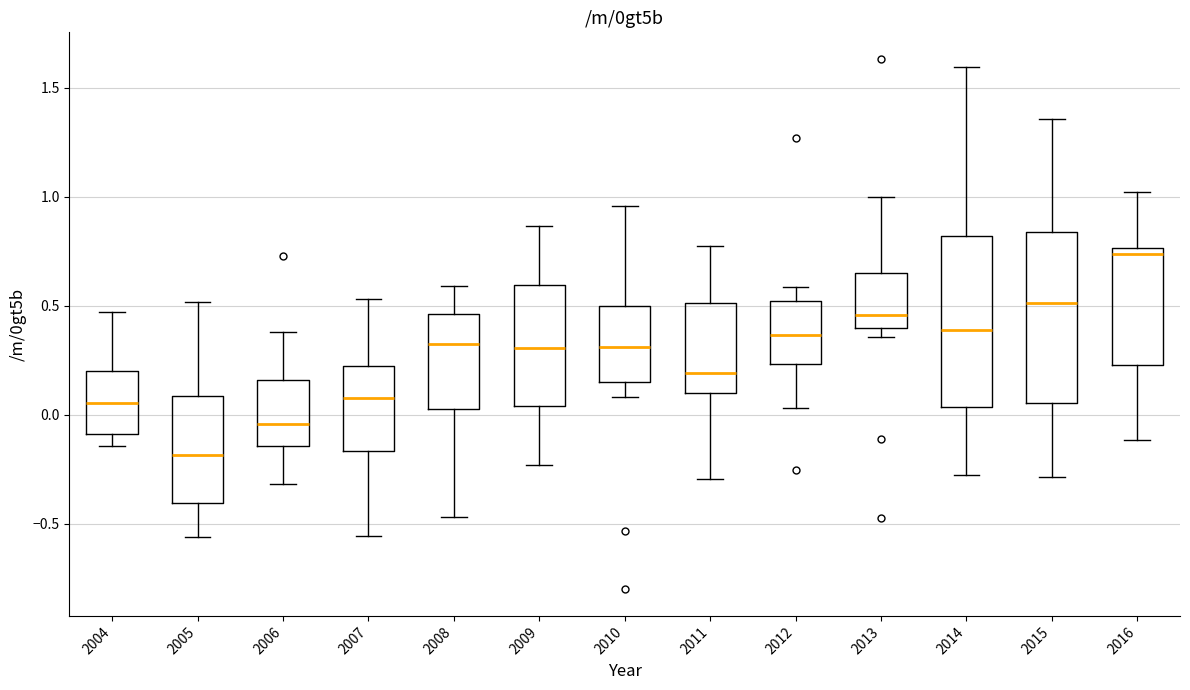

Reading left to right, transcribe this box plot: for each box, give where its median line is, the range the box spans, and where its two whiskers end, as read against the y-axis. The values are not printed on the chart, so give them approximately, as read against the axis.

2004: median 0.05, box -0.10 to 0.20, whiskers -0.15 to 0.45
2005: median -0.20, box -0.40 to 0.10, whiskers -0.55 to 0.50
2006: median -0.05, box -0.15 to 0.15, whiskers -0.30 to 0.40
2007: median 0.05, box -0.15 to 0.20, whiskers -0.55 to 0.55
2008: median 0.30, box 0.05 to 0.45, whiskers -0.45 to 0.60
2009: median 0.30, box 0.05 to 0.60, whiskers -0.25 to 0.85
2010: median 0.30, box 0.15 to 0.50, whiskers 0.10 to 0.95
2011: median 0.20, box 0.10 to 0.50, whiskers -0.30 to 0.80
2012: median 0.35, box 0.25 to 0.50, whiskers 0.05 to 0.60
2013: median 0.45, box 0.40 to 0.65, whiskers 0.35 to 1.00
2014: median 0.40, box 0.05 to 0.80, whiskers -0.30 to 1.60
2015: median 0.50, box 0.05 to 0.85, whiskers -0.30 to 1.35
2016: median 0.75 (just below the box's upper edge), box 0.25 to 0.75, whiskers -0.10 to 1.00